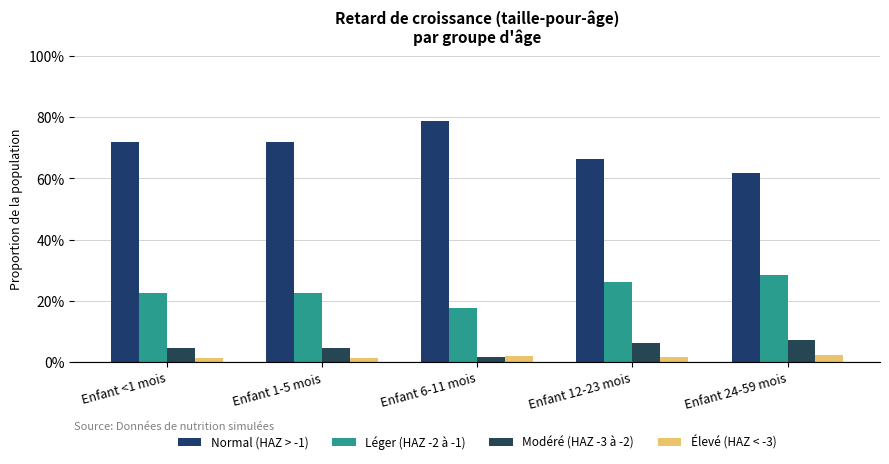

What position from the right is Enfant 1-5 mois?

4